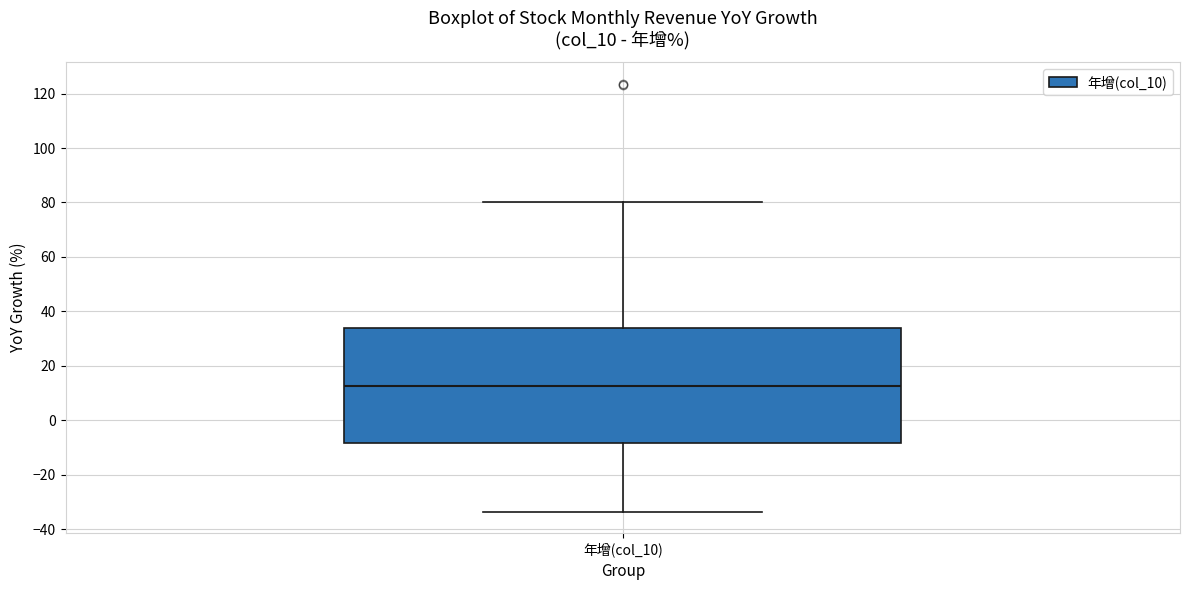

Transcribe this box plot: give where the median line is, the range the box spans, and where the two whiskers end, as read against the y-axis. The values are not printed on the chart, so give them approximately, as read against the axis.

median 12, box -8 to 34, whiskers -34 to 80